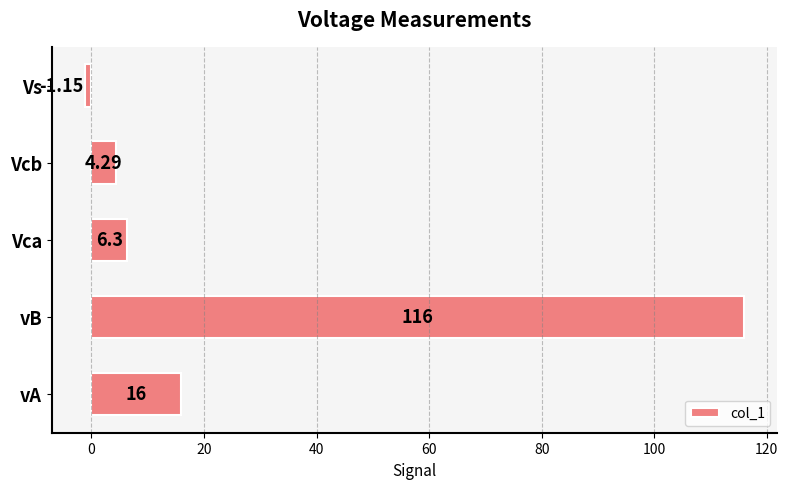

Where is the data nearest to the value 57?

vA